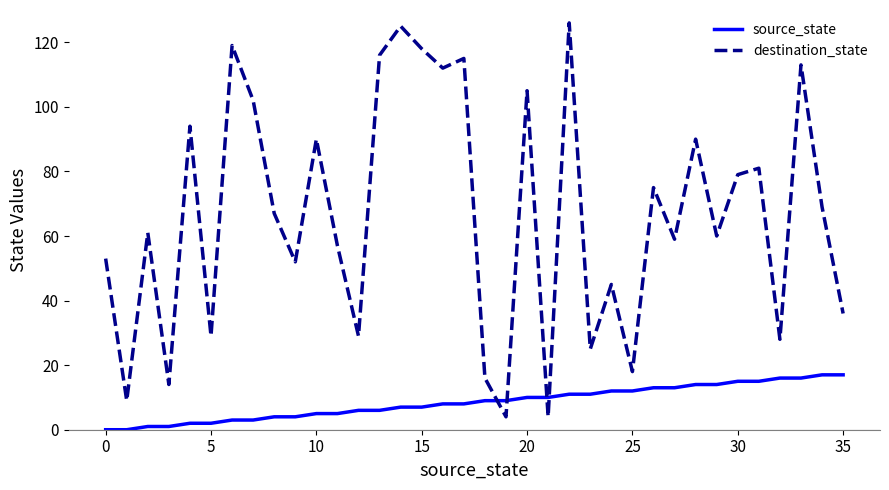

Count the number of data series in this chart.

2